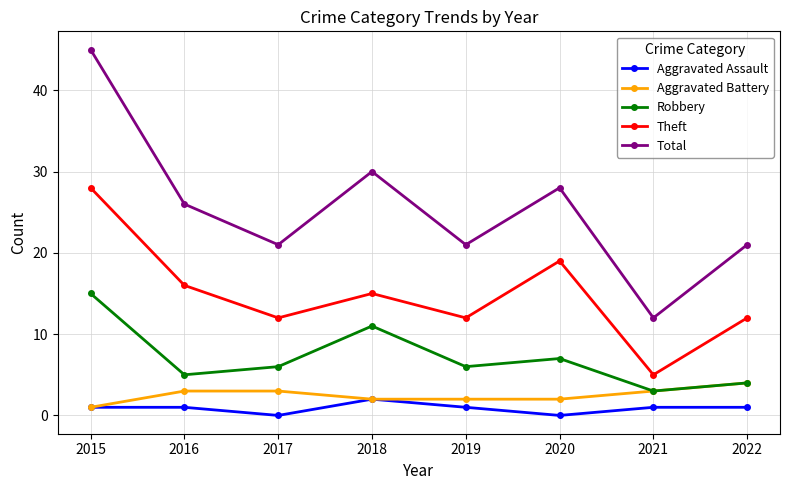

True or false: Theft and Aggravated Battery cross at least once.

False